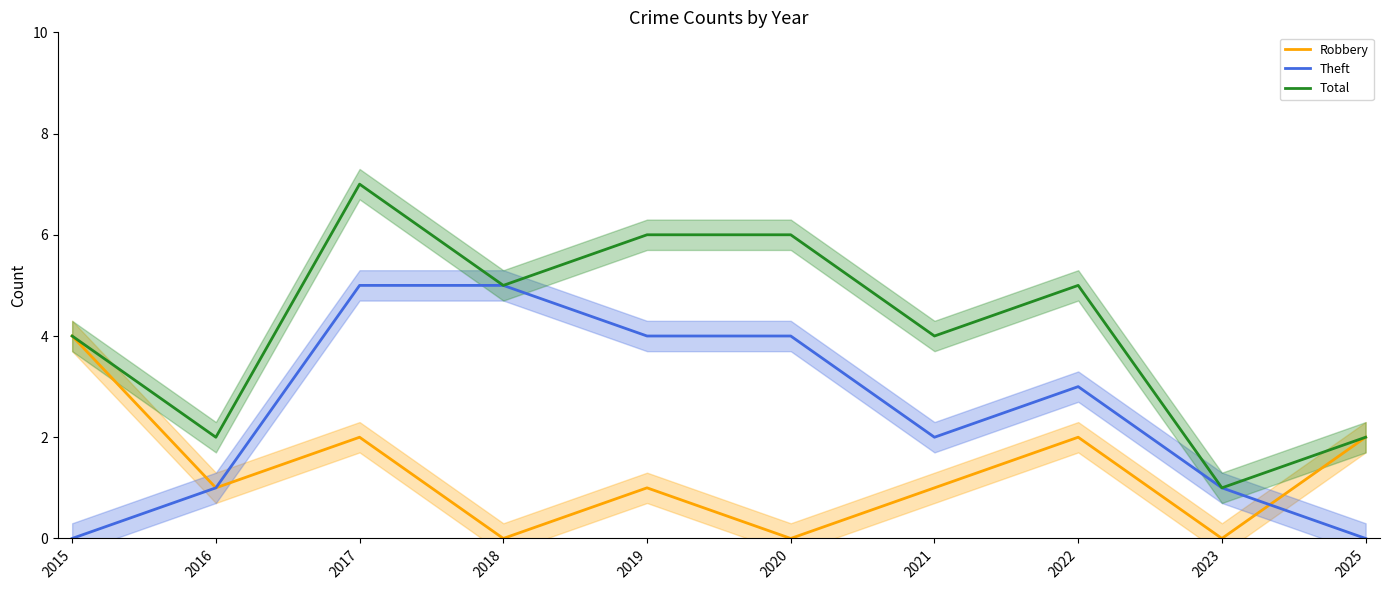

How many interior local valleys does the Robbery series have?

4